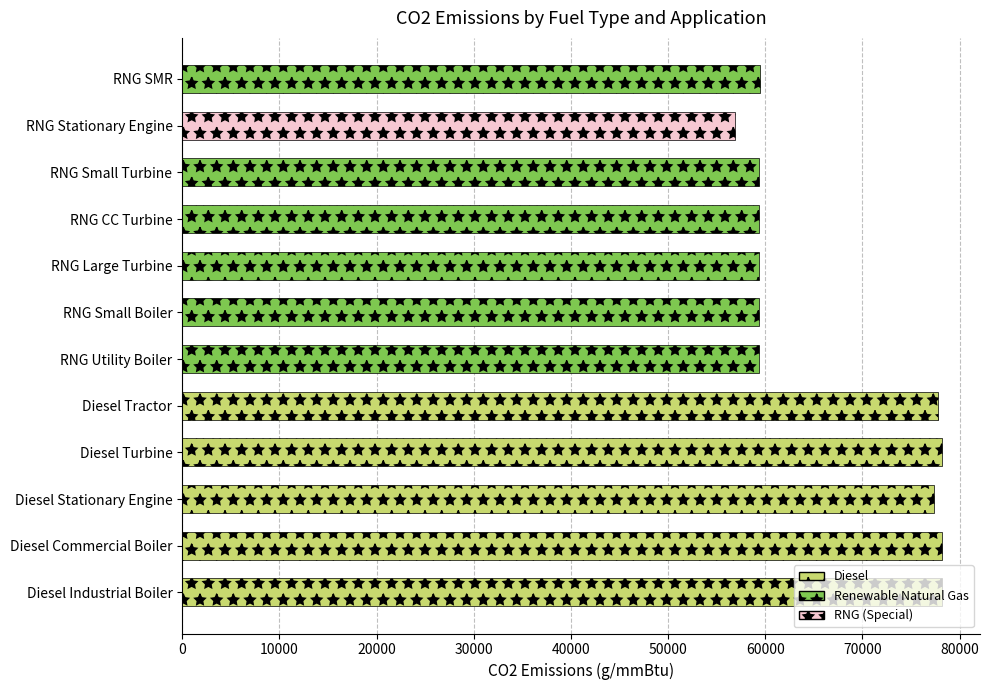

What is the change in value from RNG Small Boiler to RNG Stationary Engine?

-2472.8